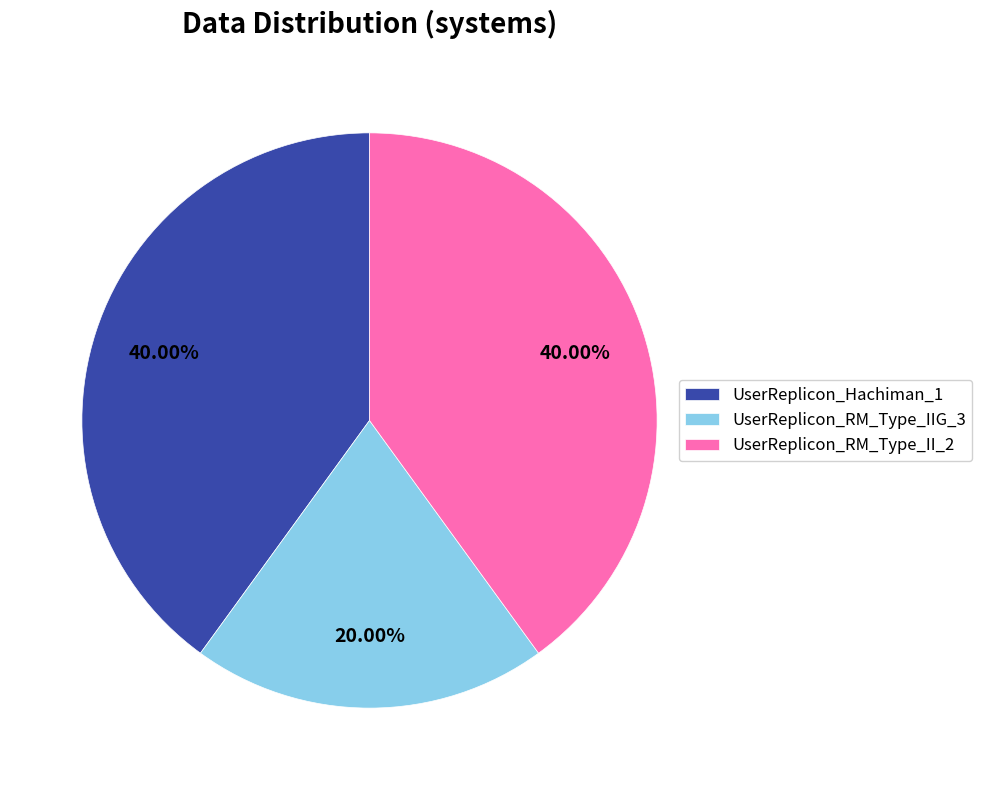

To the nearest percent, what percentage of the pie is UserReplicon_Hachiman_1?

40%